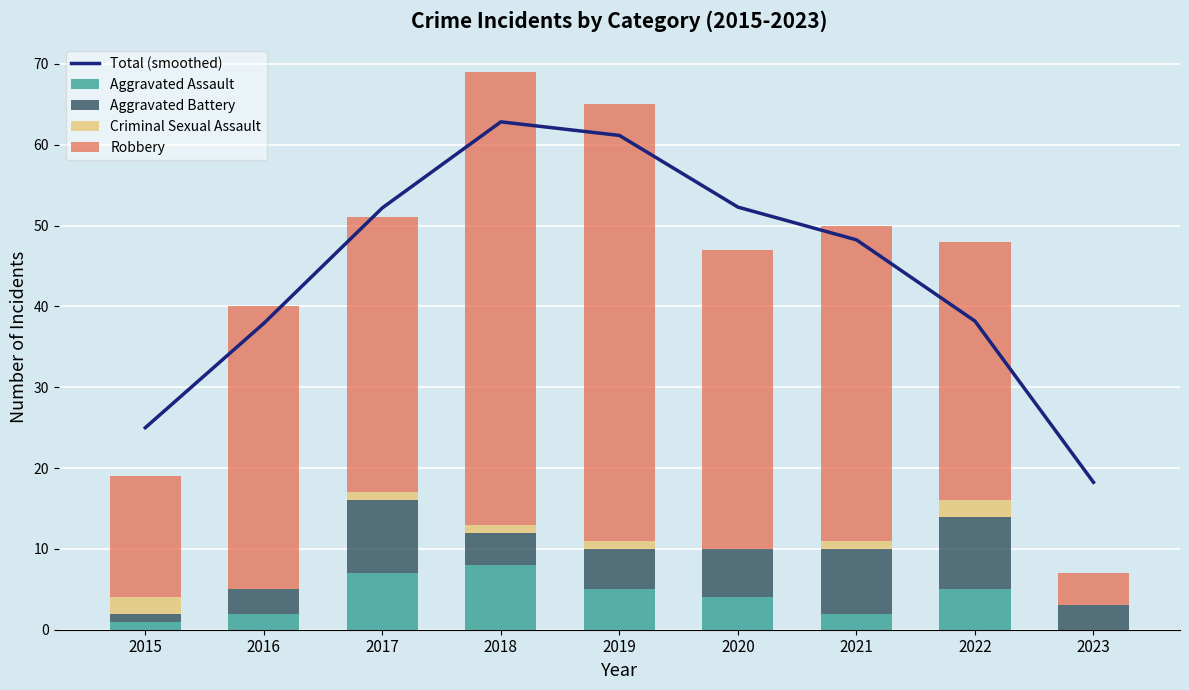

The Aggravated Assault series shows 4 at 2017. True or false?

False